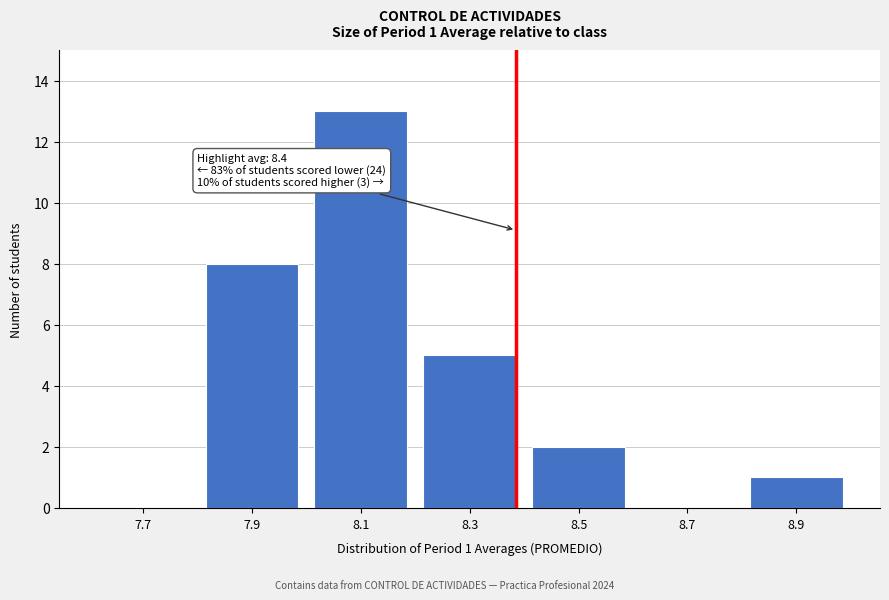

Reading right to left, transcribe all the data shown in this chart.

8.9=1	8.7=0	8.5=2	8.3=5	8.1=13	7.9=8	7.7=0